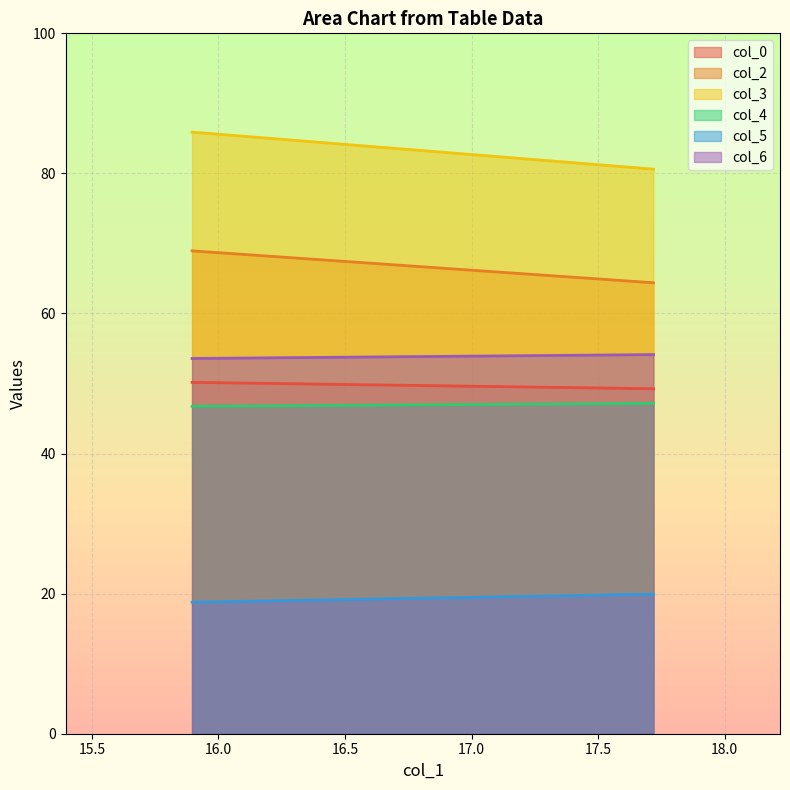

What position from the right is 17.71875?

1